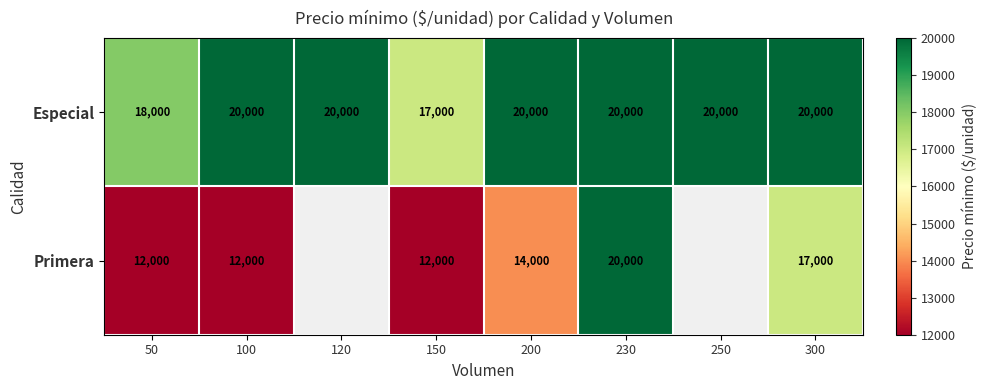

What is the difference between the maximum and minimum values in the Especial series?

3000